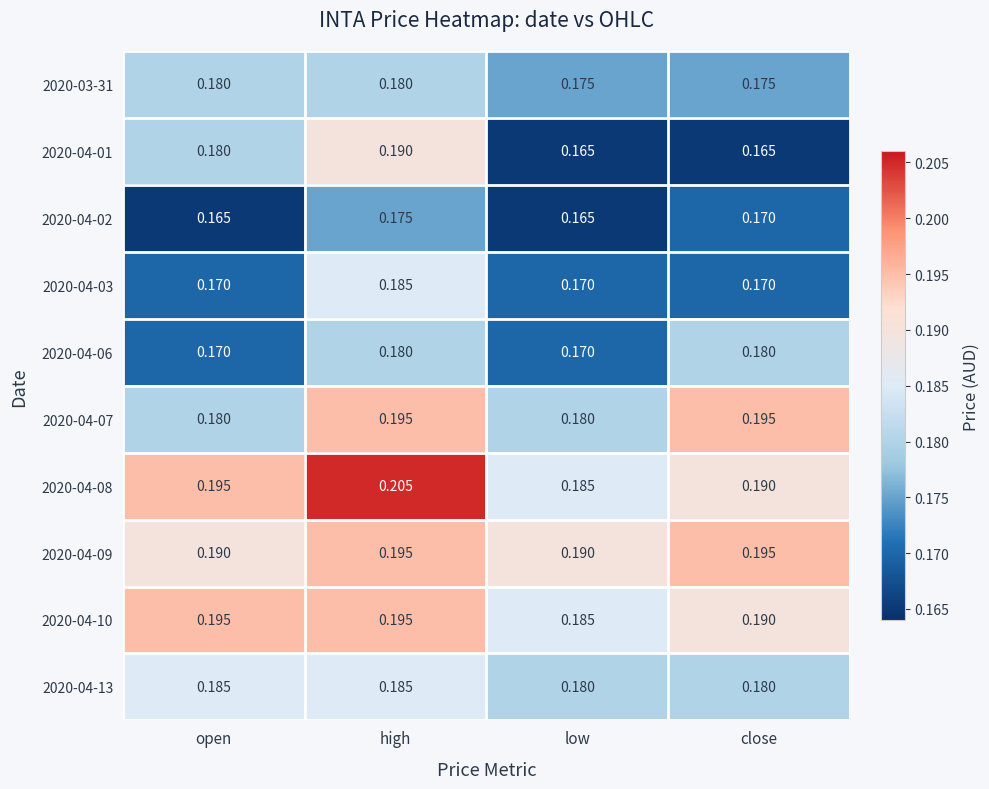

Rank the categories by 2020-04-08 value from lowest to highest.

low, close, open, high